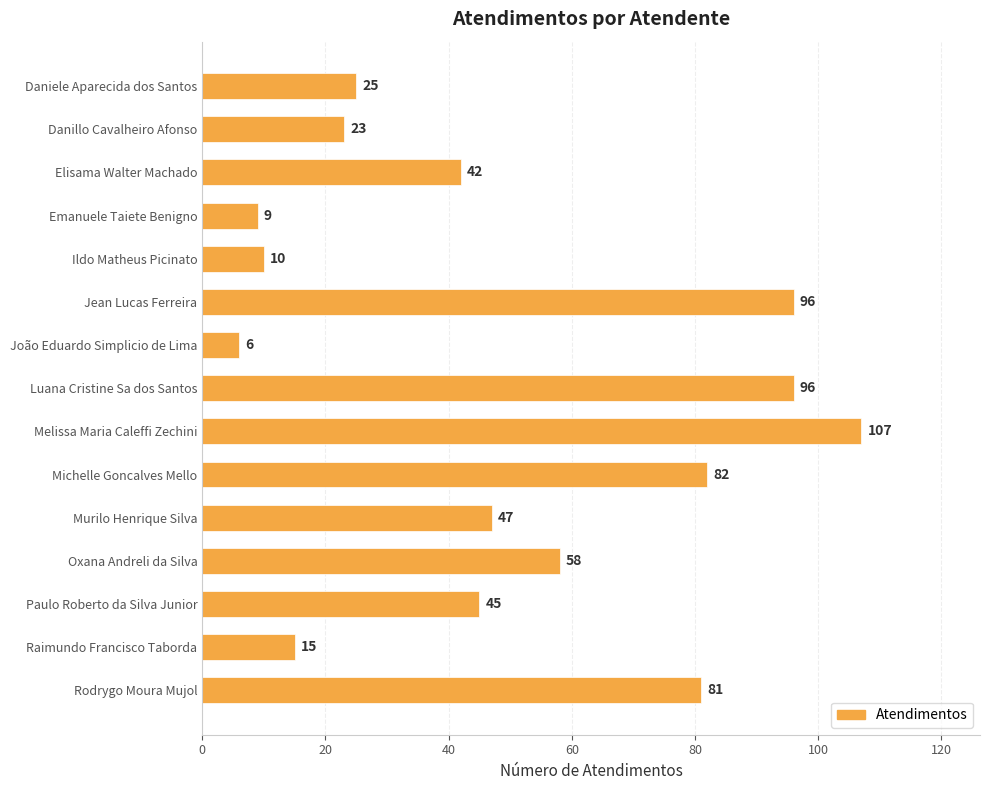

What is the difference between the second highest and second lowest values?

87